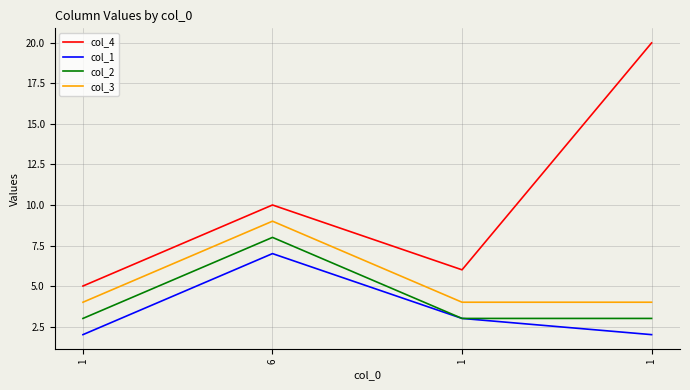

Reading left to right, extract all data points from this chart.

col_4: 5	10	6	20
col_1: 2	7	3	2
col_2: 3	8	3	3
col_3: 4	9	4	4